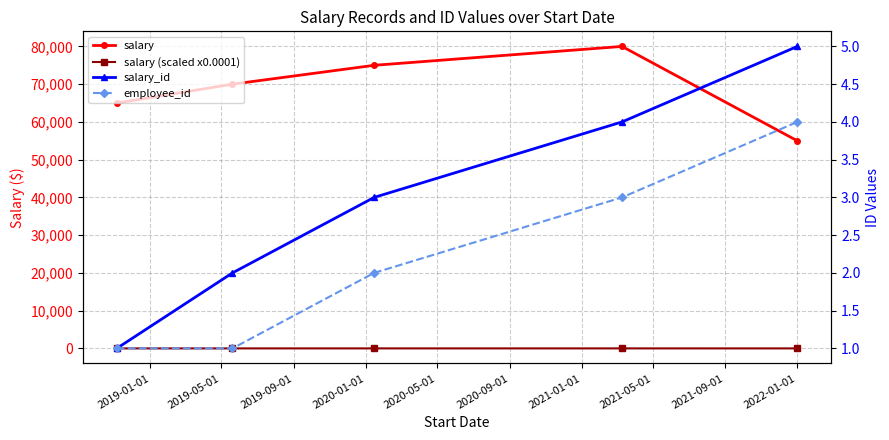

What is the sum of all salary values?

345000.0